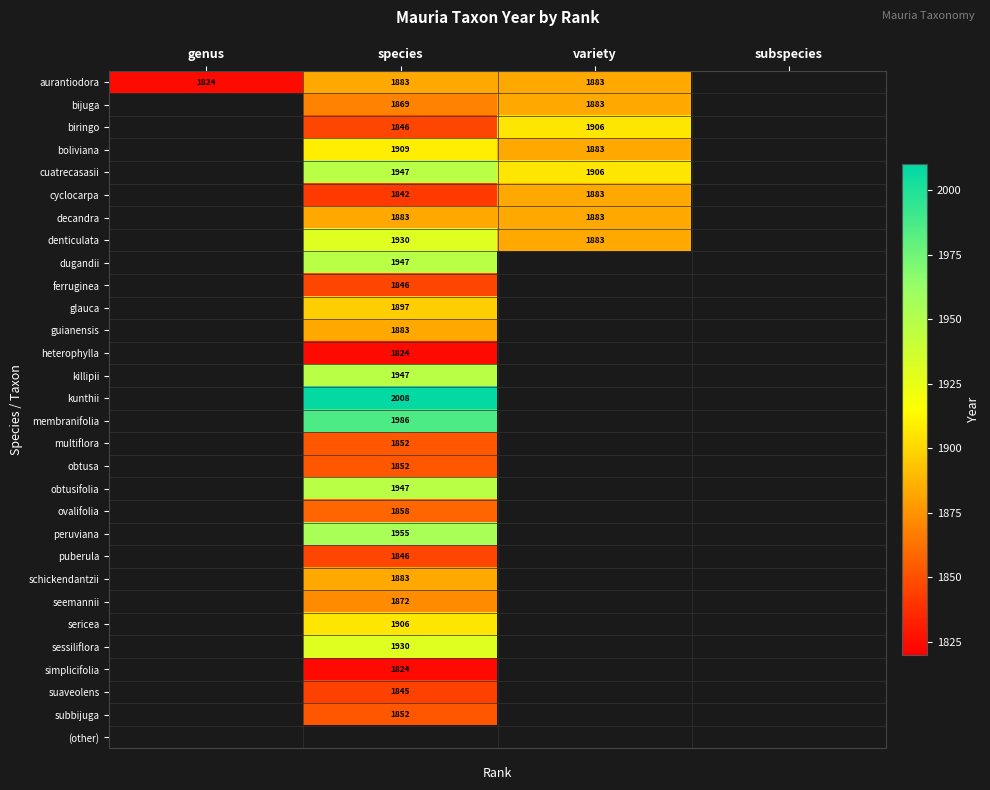

What is the spread (max minus min) of values at species?

184.0